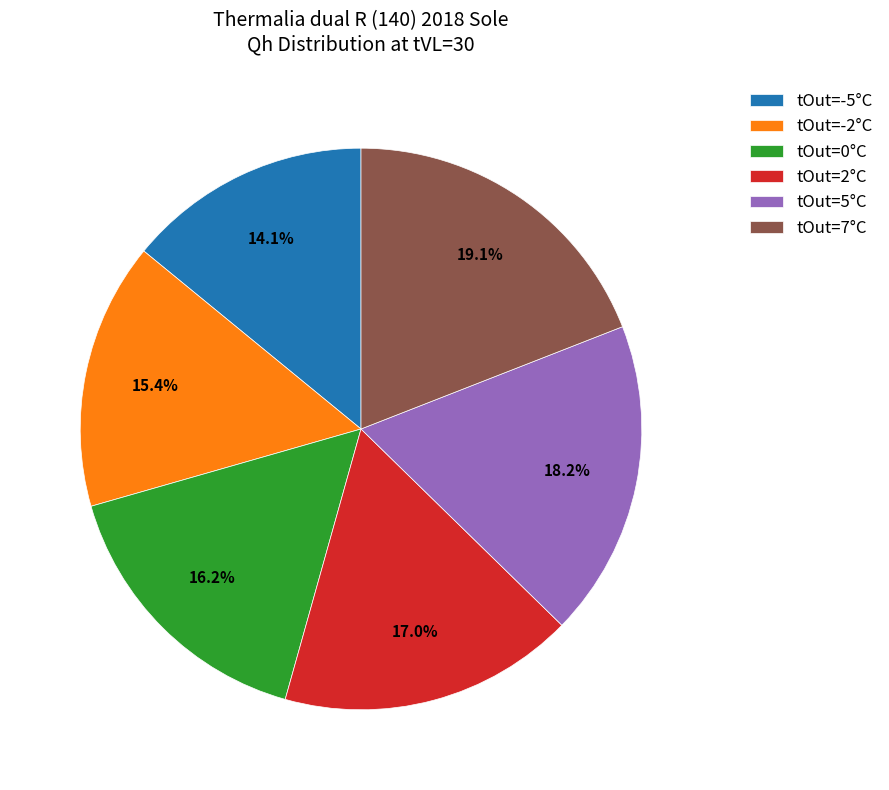

Which has a higher value, tOut=5°C or tOut=2°C?

tOut=5°C